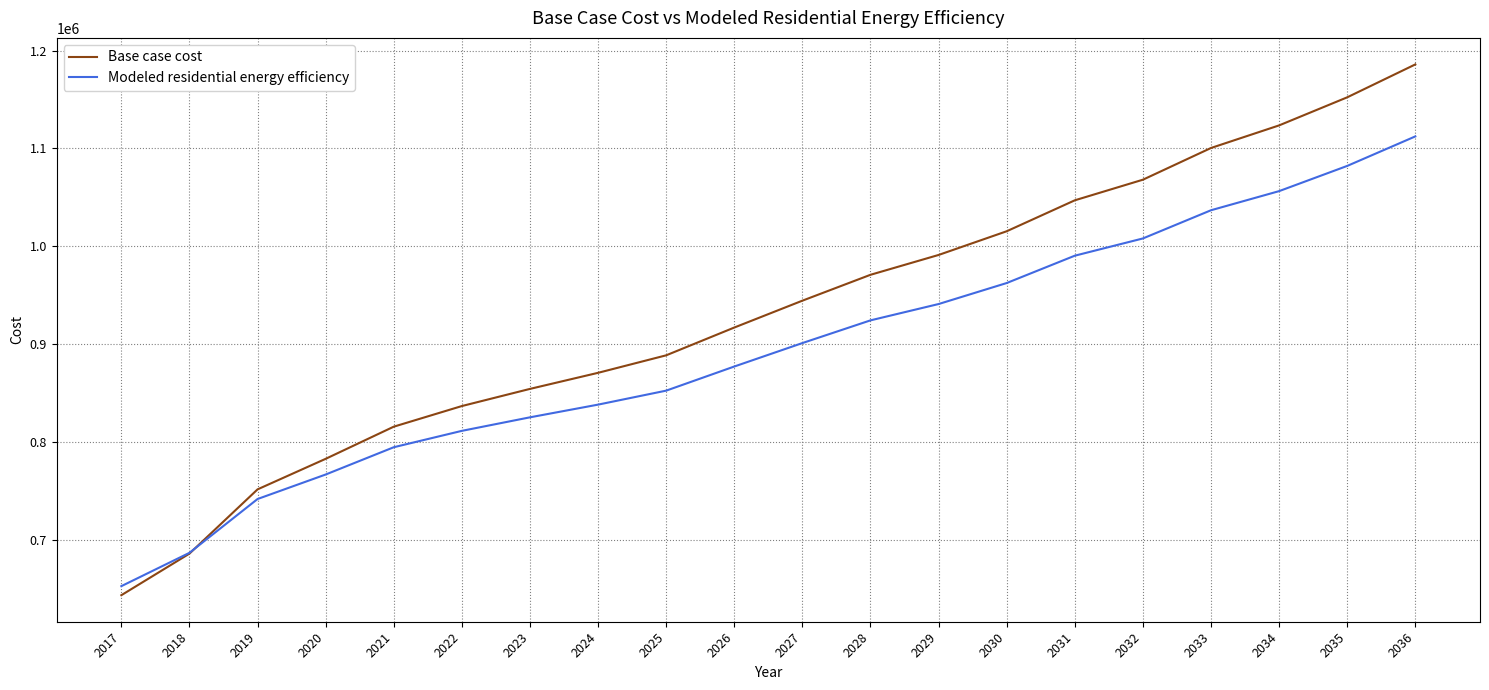

What is the highest value of the Modeled residential energy efficiency series?

1112283.7